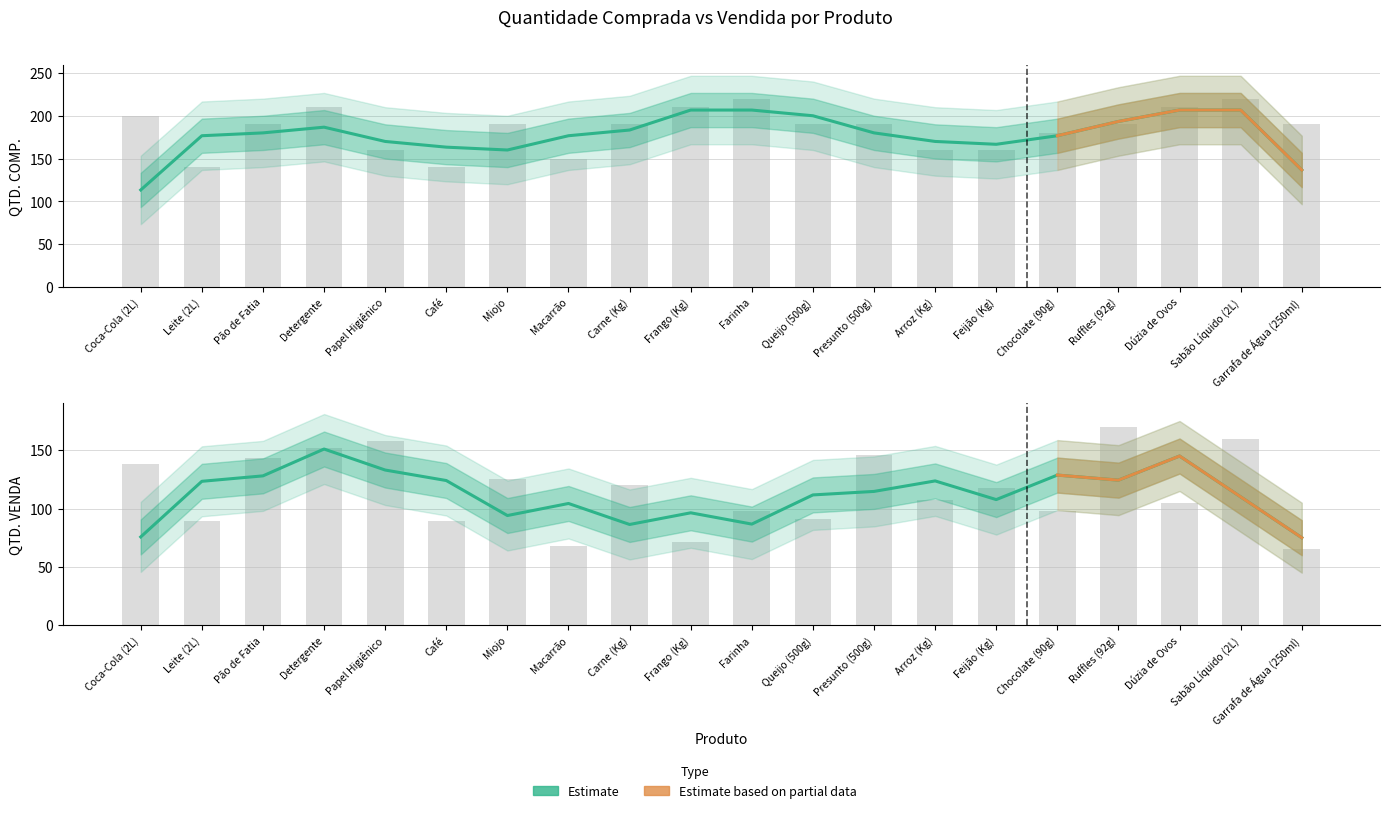

What is the label of the 14th bar from the right?

Miojo